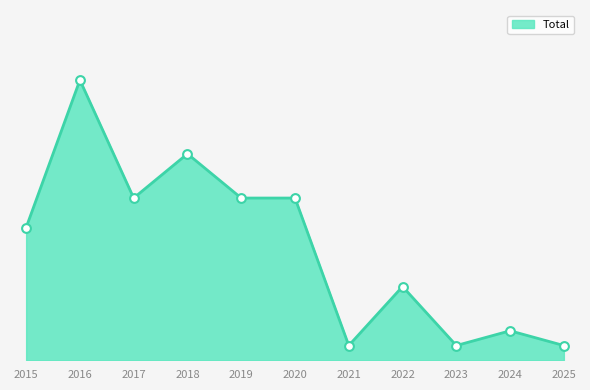

Approximately how many times larger is the value at 2018 compared to 2019?

1.3